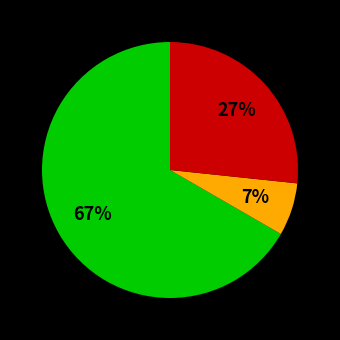

Is there any slice that represents more than half of the pie?

Yes